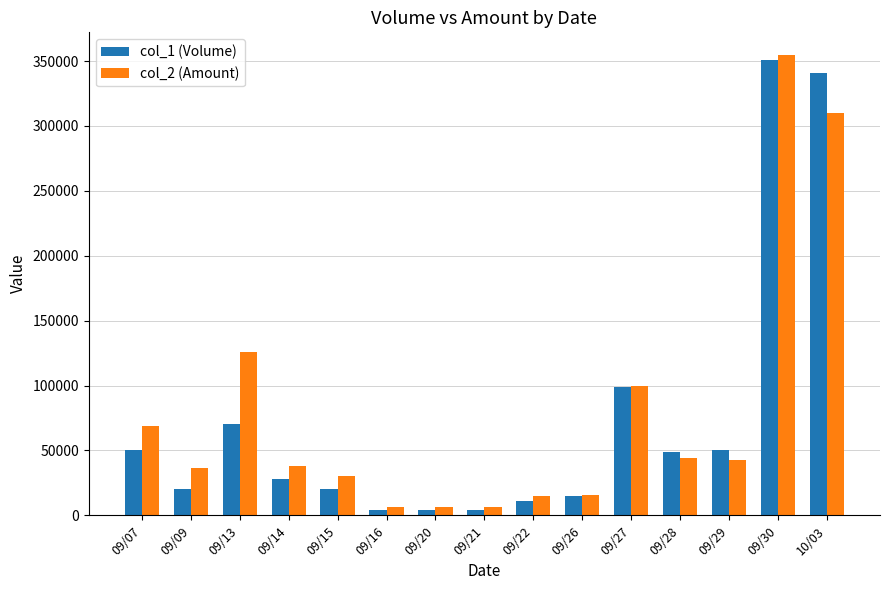

What is the label of the 1st bar from the right?

10/03